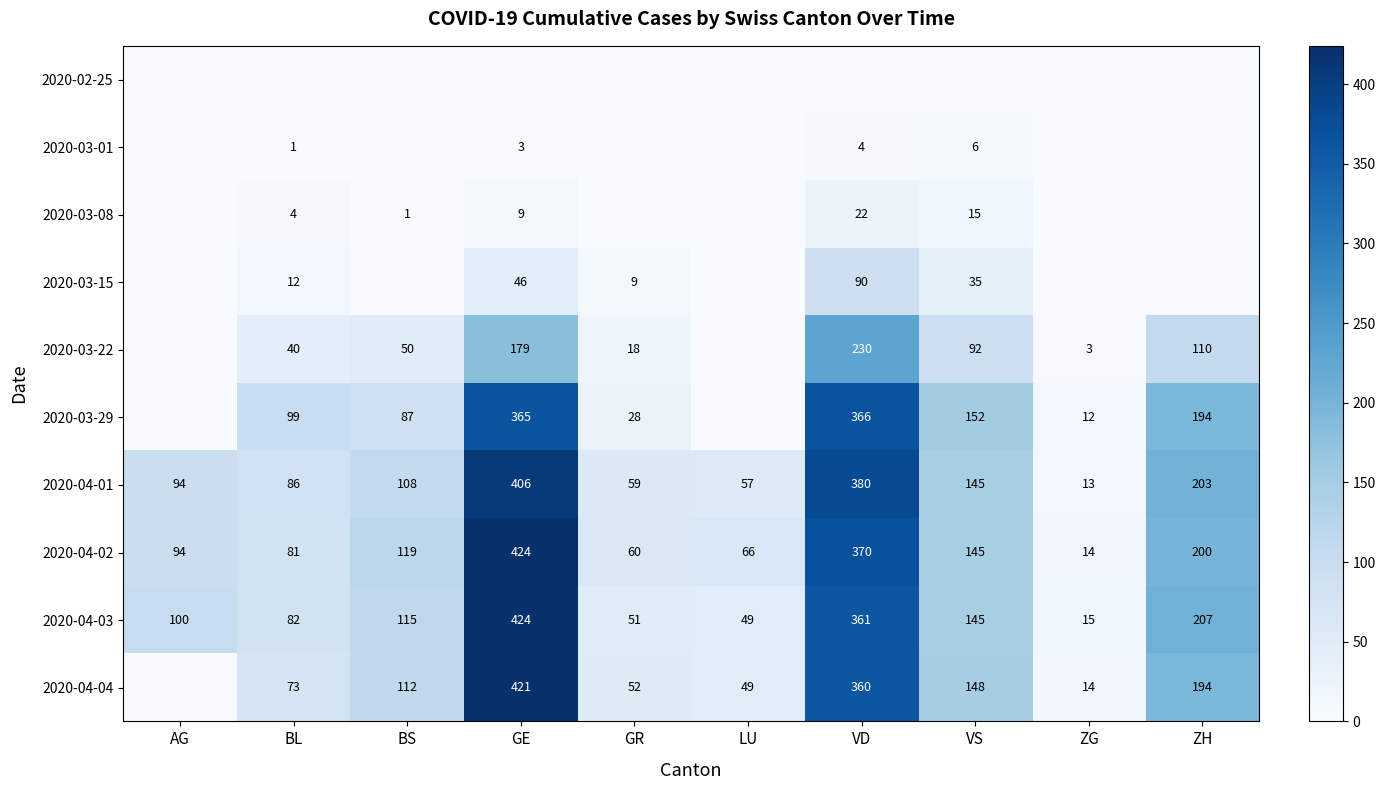

What is the lowest value of the 2020-04-01 series?

13